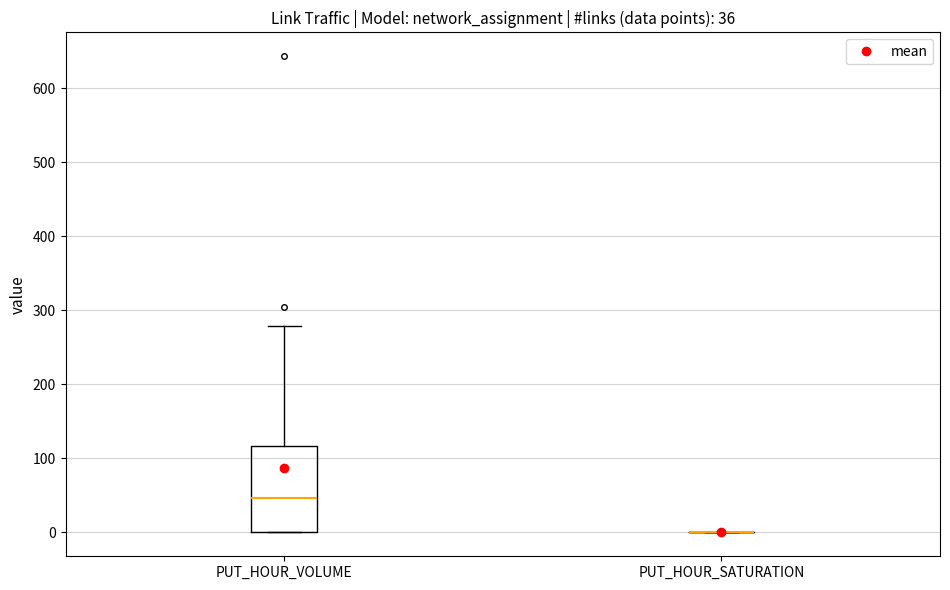

Which box is the tallest, from its lower edge to its upper edge?

PUT_HOUR_VOLUME